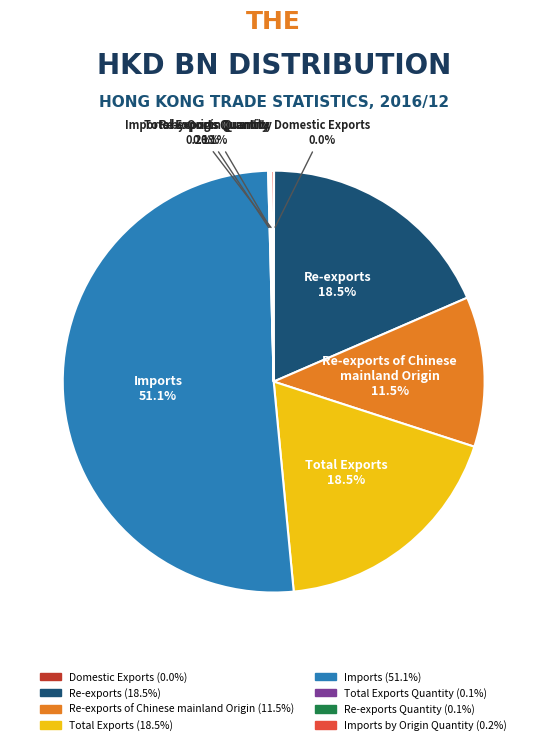

Does any single category account for the majority?

Yes